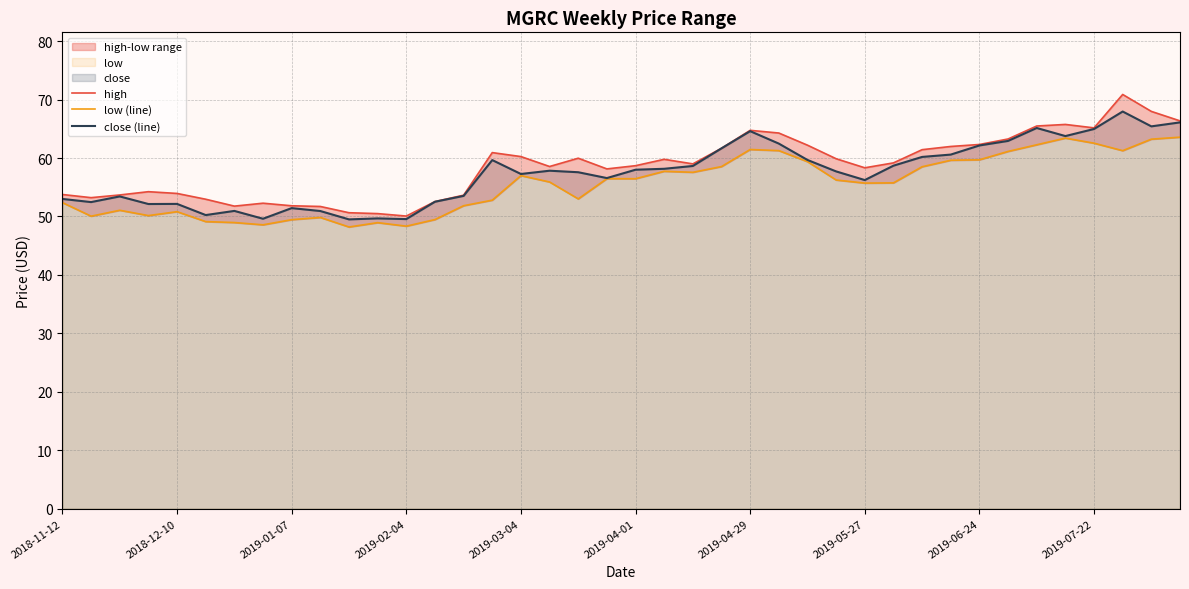

How many values in the close (line) series exceed 57?

23